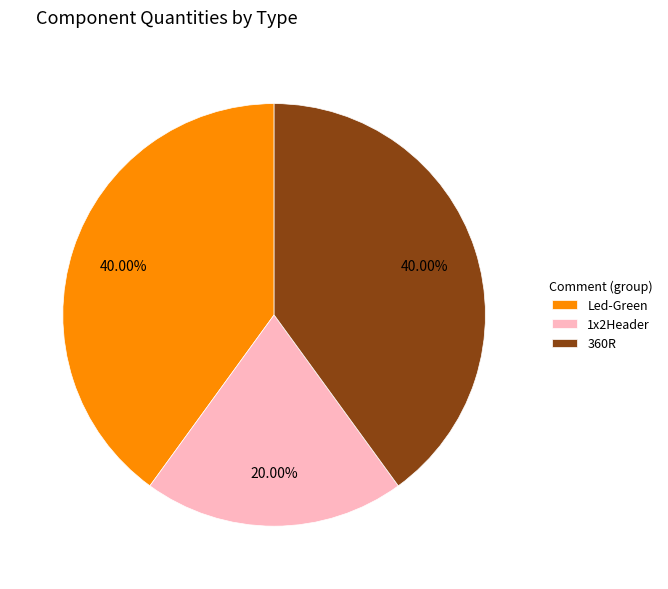

To the nearest percent, what is the combined percentage of 360R and Led-Green?

80%